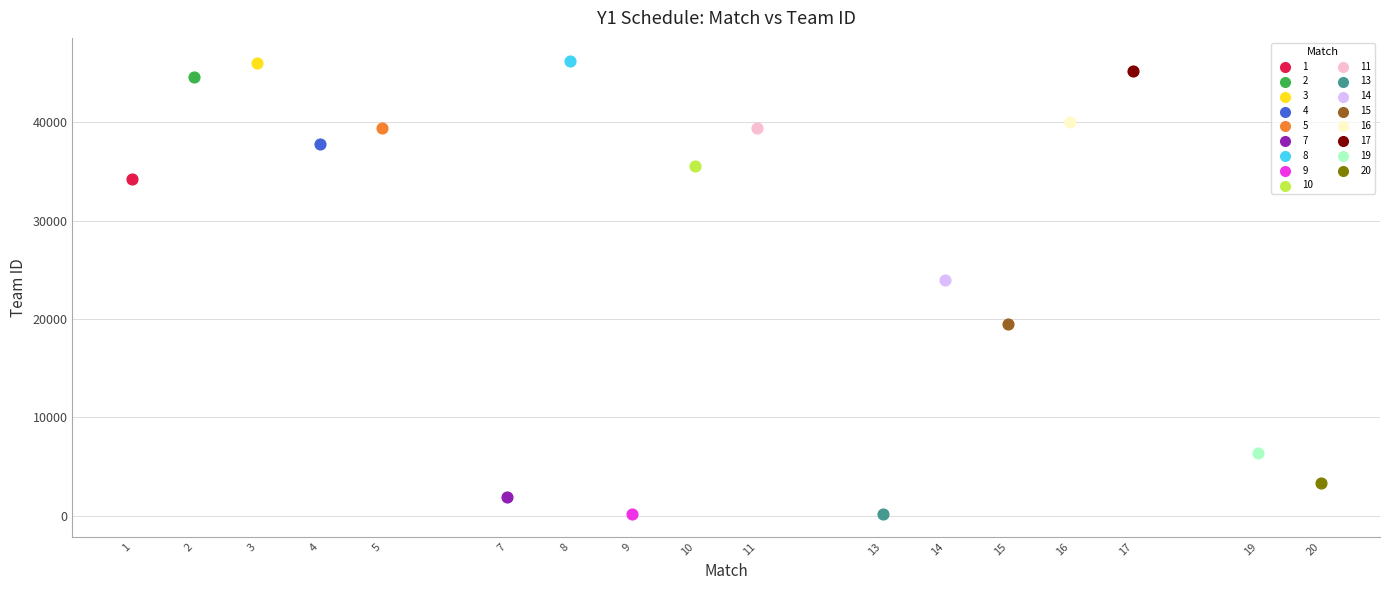

What are all the series names shown in the legend?

1, 2, 3, 4, 5, 7, 8, 9, 10, 11, 13, 14, 15, 16, 17, 19, 20